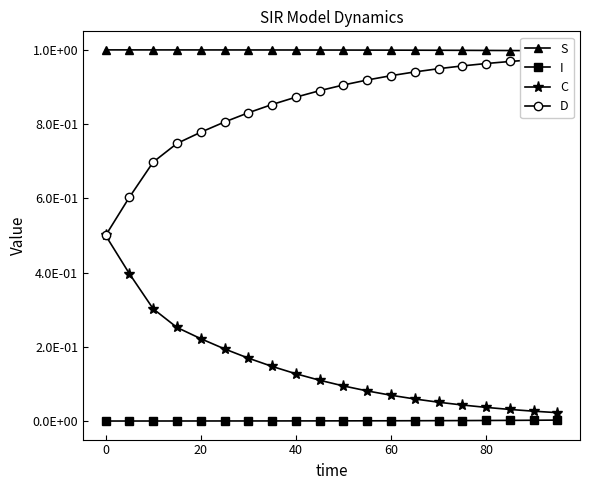

What is the sum of all D values?

17.1